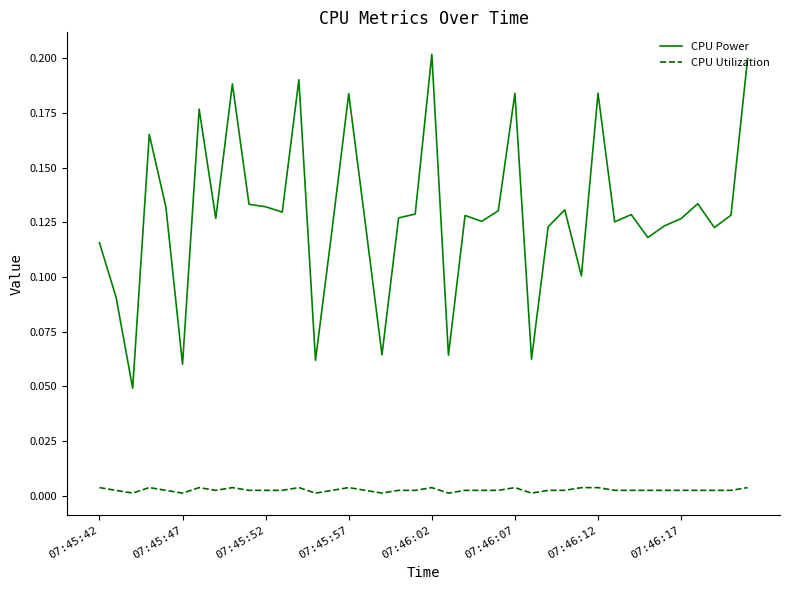

Rank the series by their average value, from lowest to highest.

CPU Utilization, CPU Power